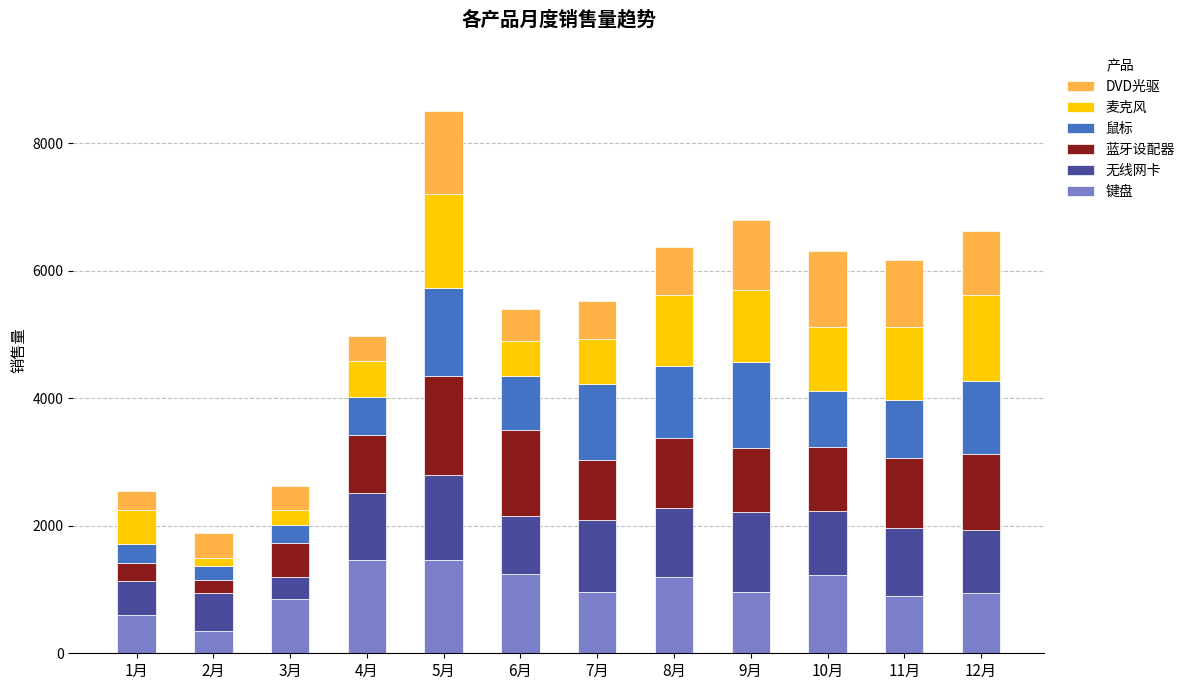

Which category has the lowest value in the 键盘 series?

2月